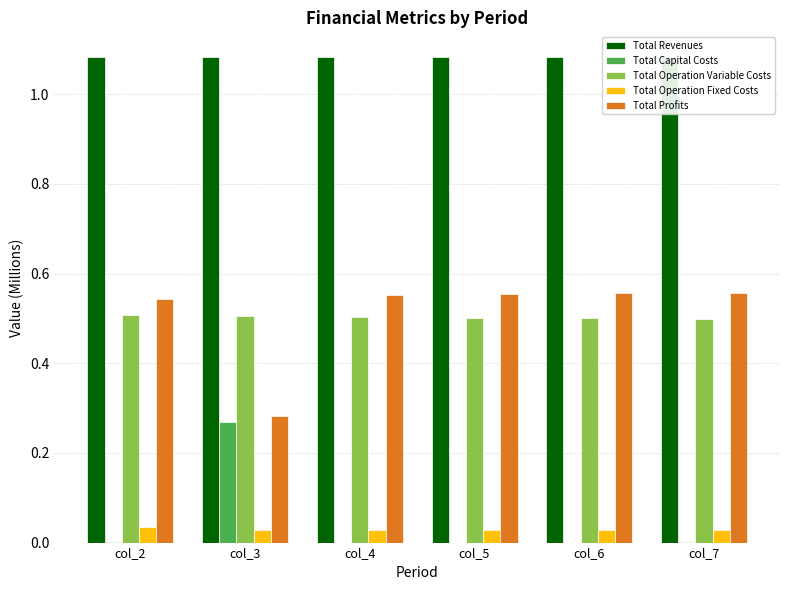

Count the number of categories in the chart.

6